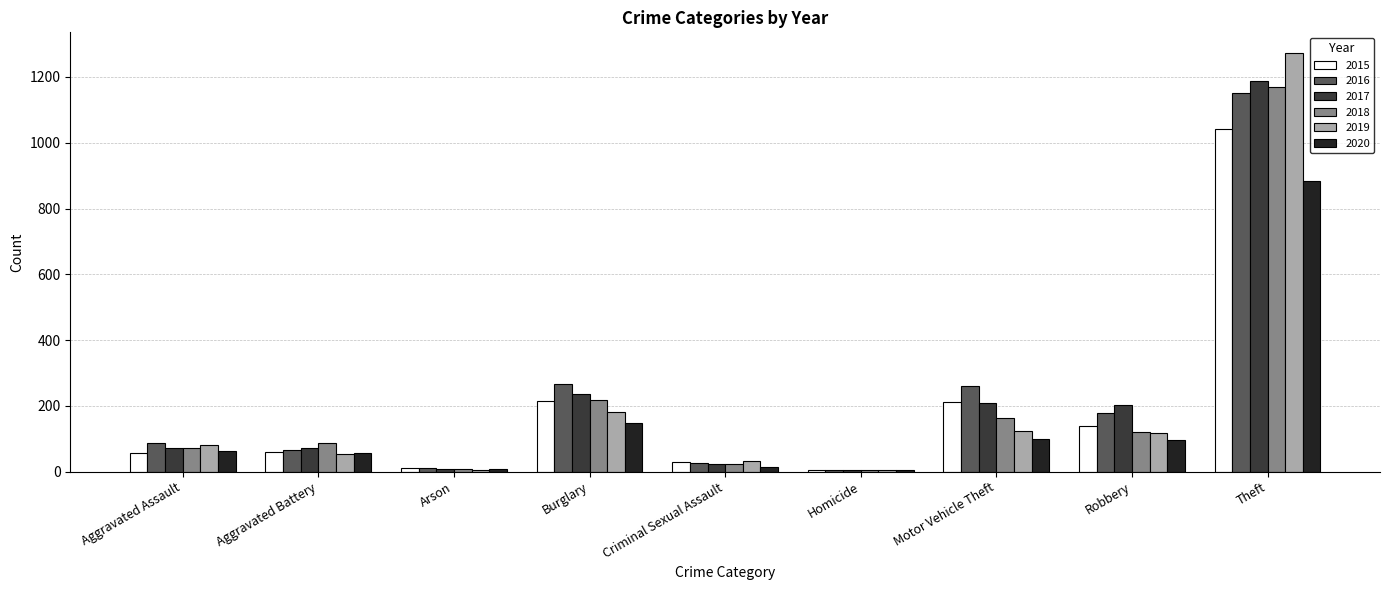

How many data points does each series have?

9